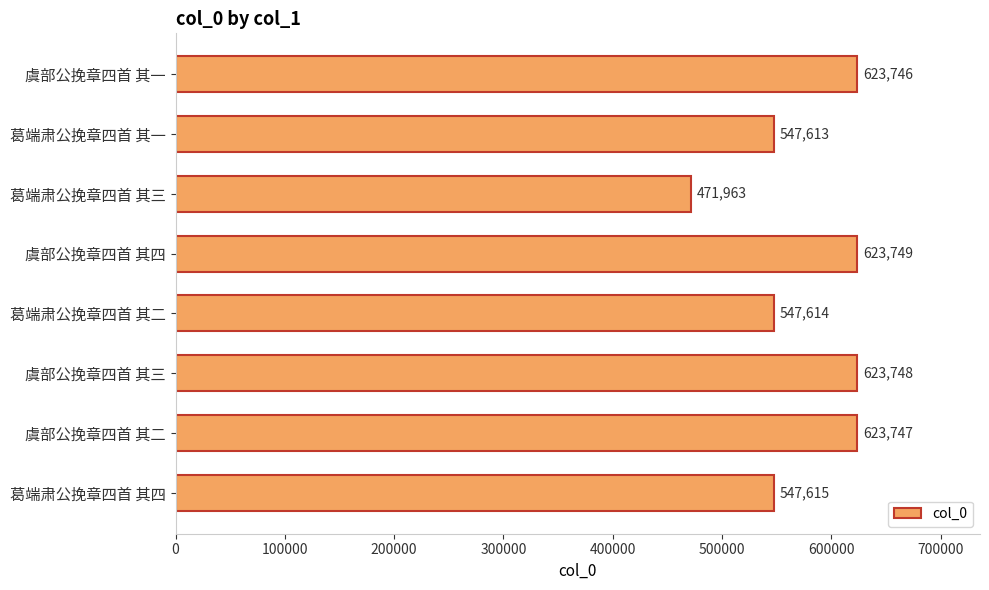

Rank the categories by value from lowest to highest.

葛端肃公挽章四首 其三, 葛端肃公挽章四首 其一, 葛端肃公挽章四首 其二, 葛端肃公挽章四首 其四, 虞部公挽章四首 其一, 虞部公挽章四首 其二, 虞部公挽章四首 其三, 虞部公挽章四首 其四